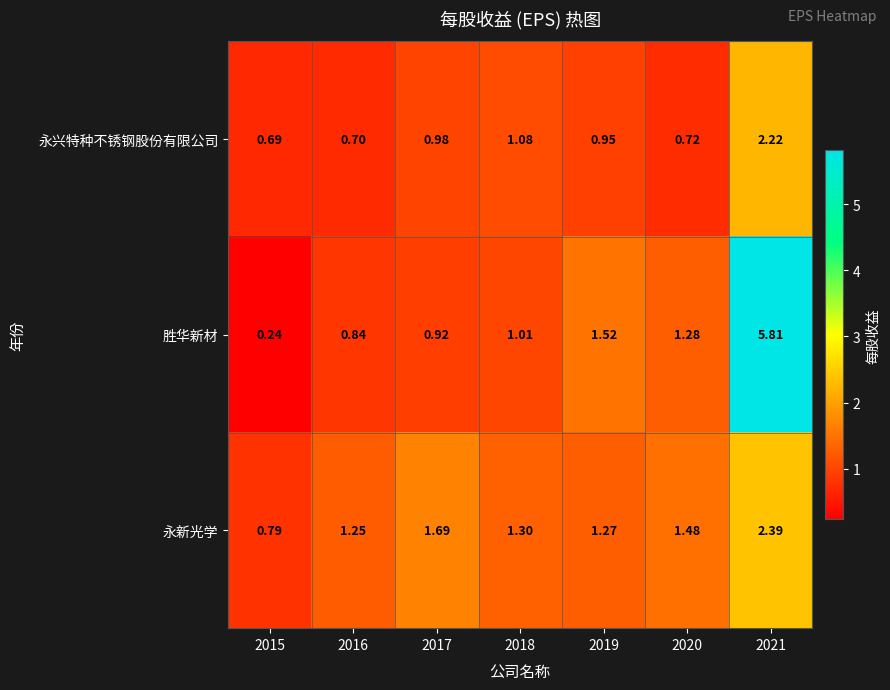

How many data points does each series have?

7